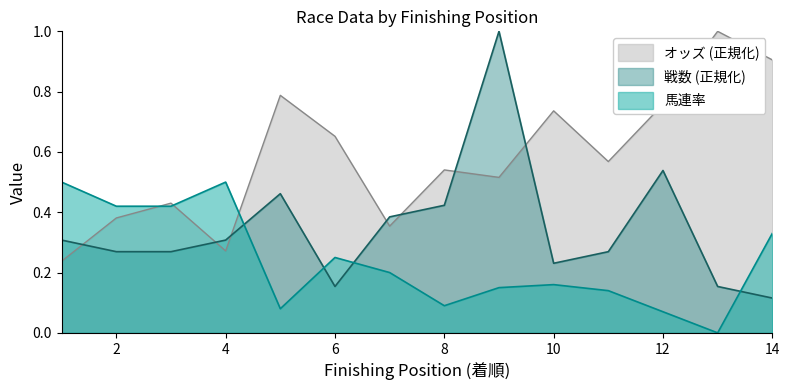

The value of 戦数 at 8 is 0.4. True or false?

True